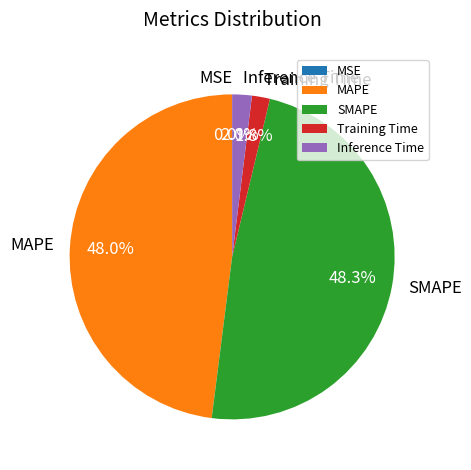

Is there any slice that represents more than half of the pie?

No